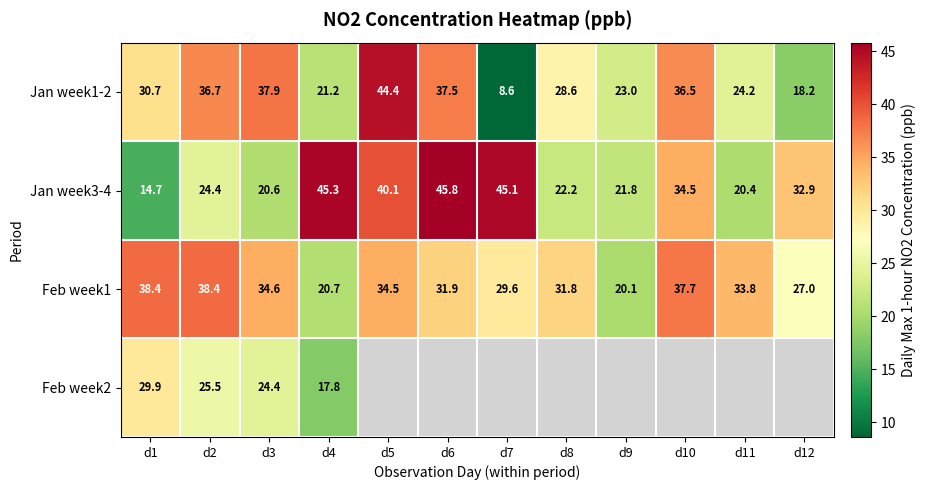

Is the value of Feb week1 at d12 greater than the value of Jan week1-2 at d7?

Yes